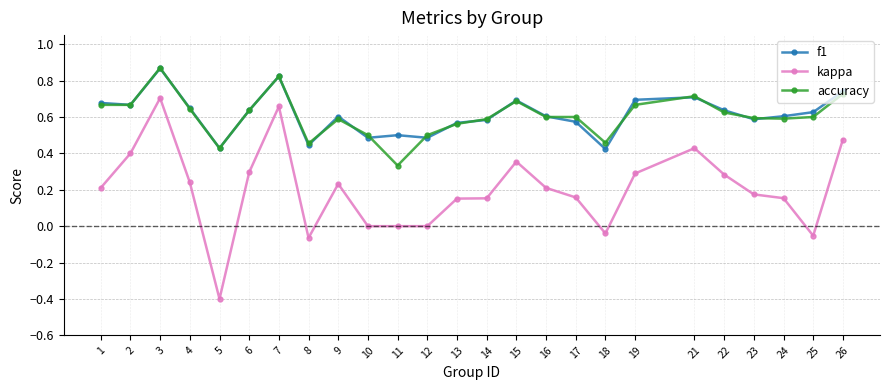

True or false: f1 and kappa cross at least once.

False